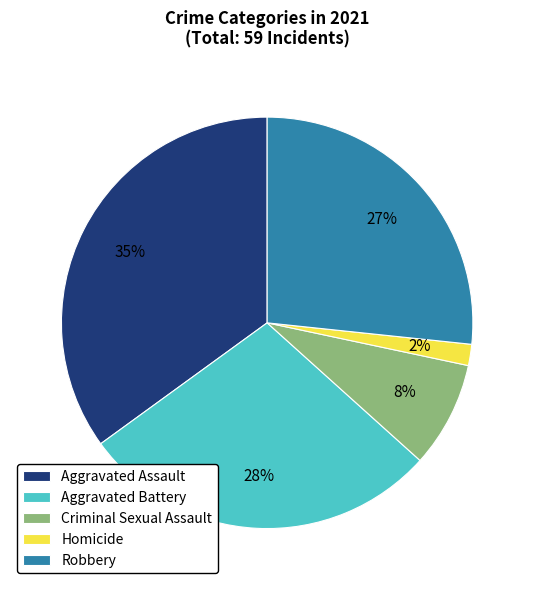

To the nearest percent, what portion does Aggravated Battery represent?

28%